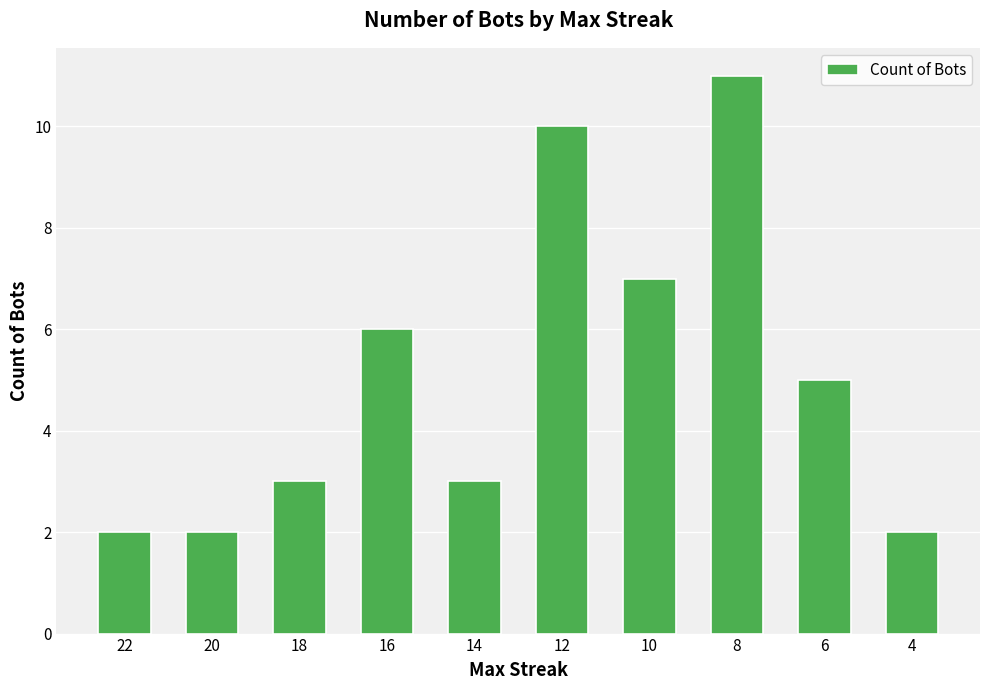

What is the approximate value at 8?

11